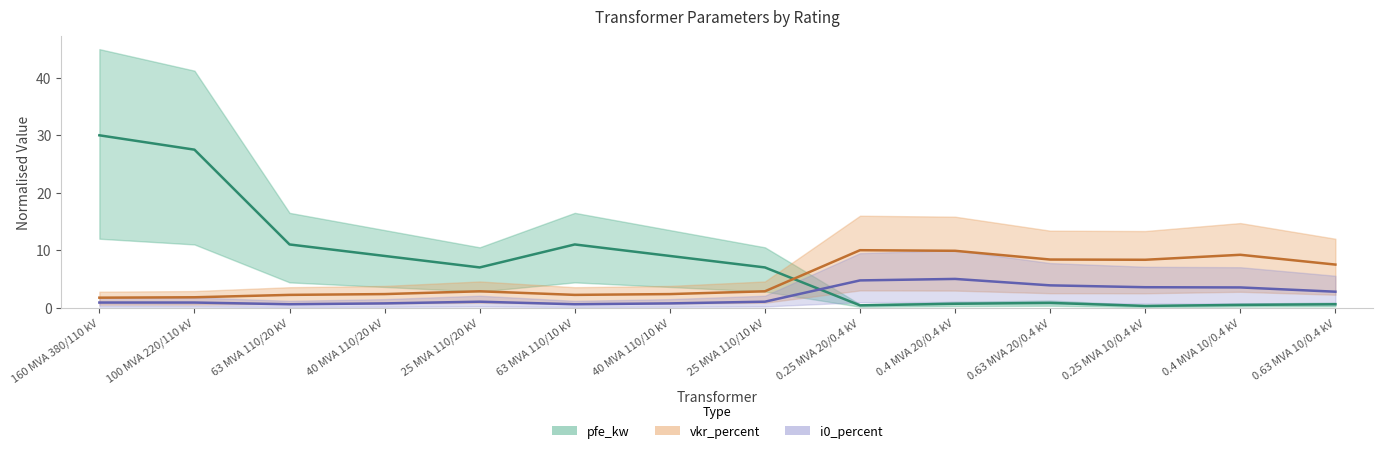

Does the chart have visible grid lines?

No